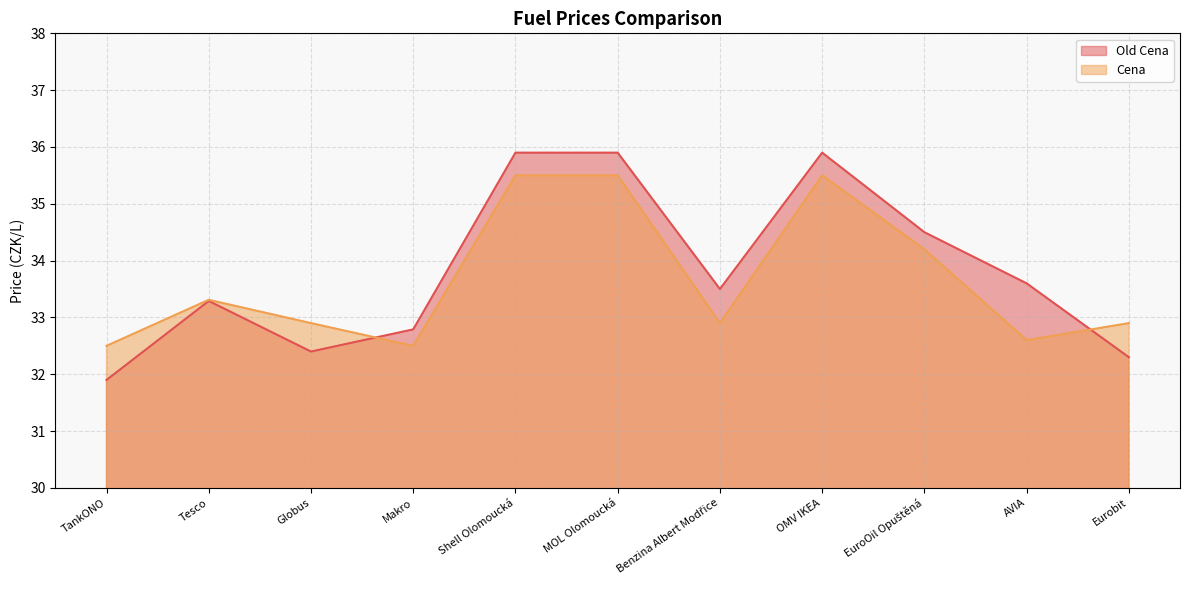

What value does the Old Cena series have at Globus?

32.4